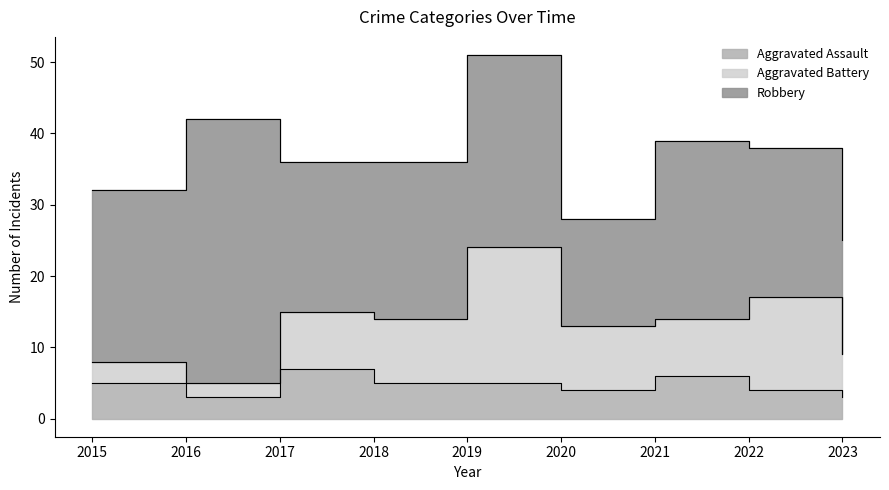

Where is Aggravated Battery nearest to the value 10?

2018